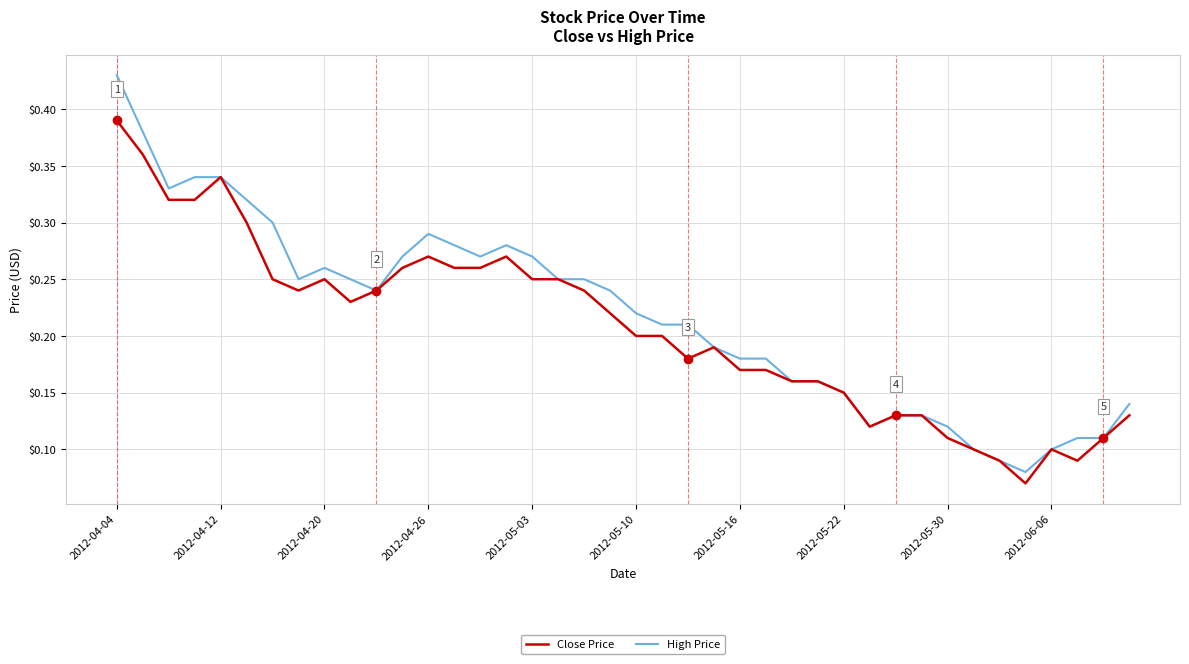

List the series in order of their peak value, highest first.

High Price, Close Price